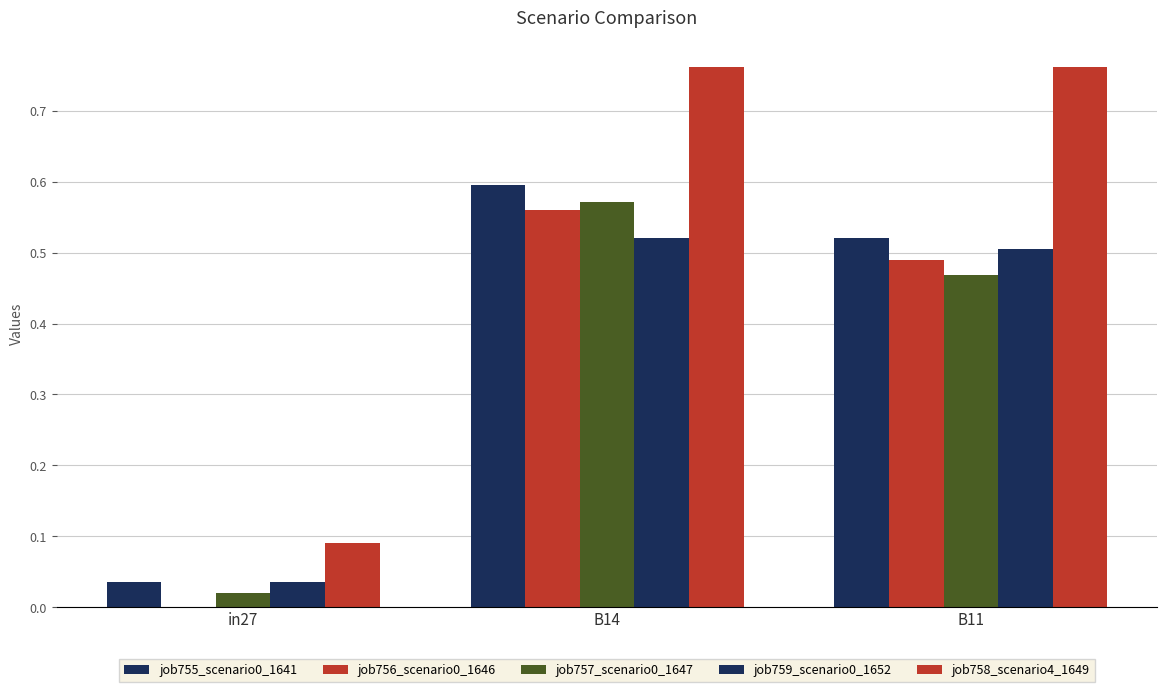

At how many categories does at least one series exceed 0?

3